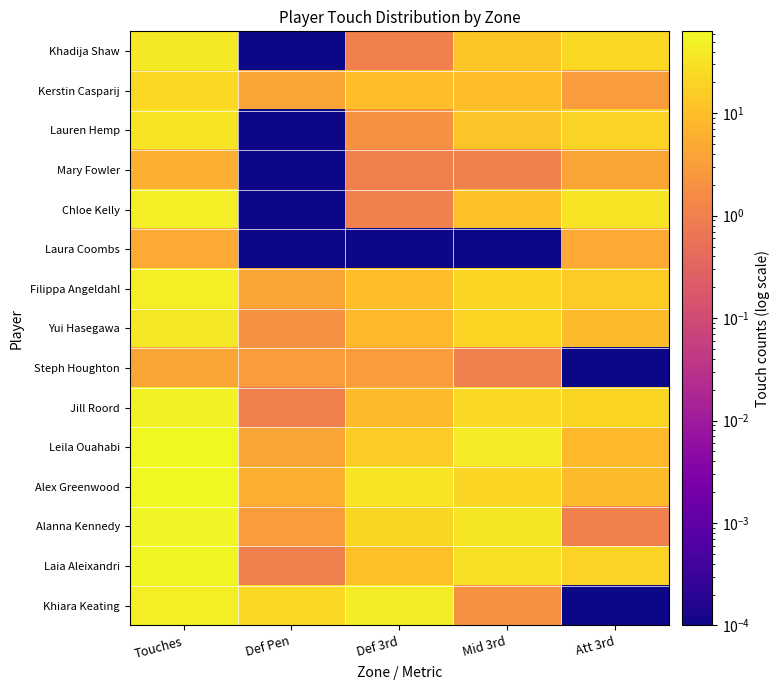

What is the total value across all series at Touches?

570.0